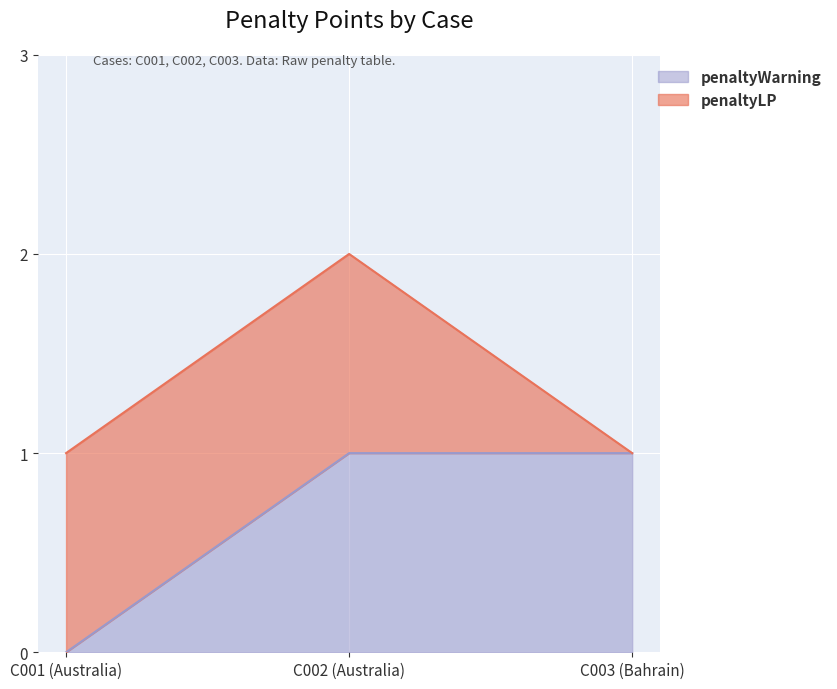

Count the number of categories in the chart.

3